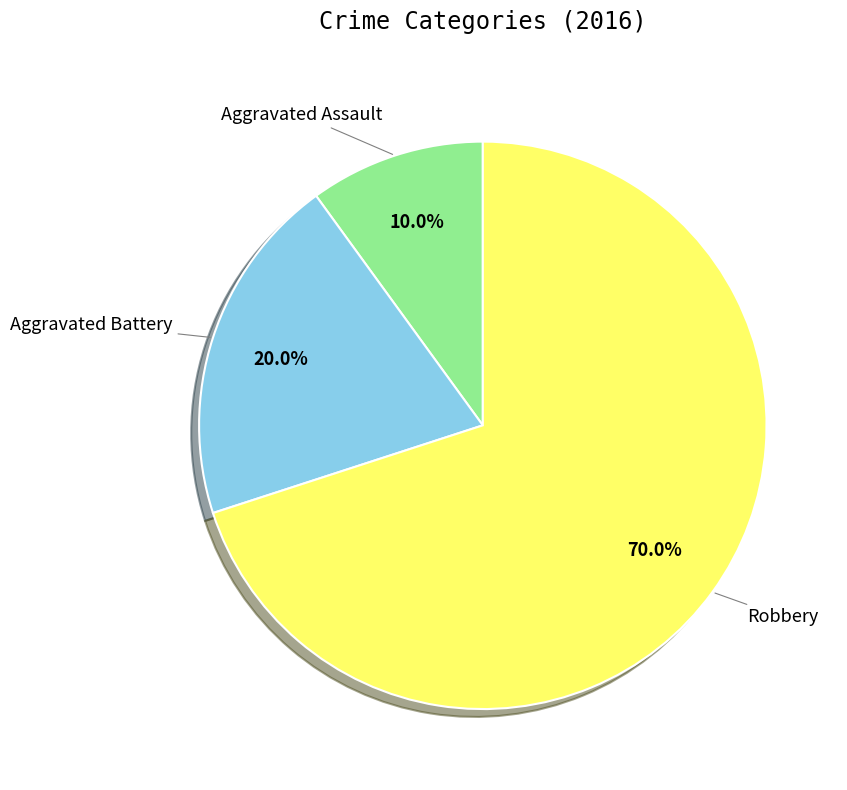

Is there a majority slice in this chart?

Yes